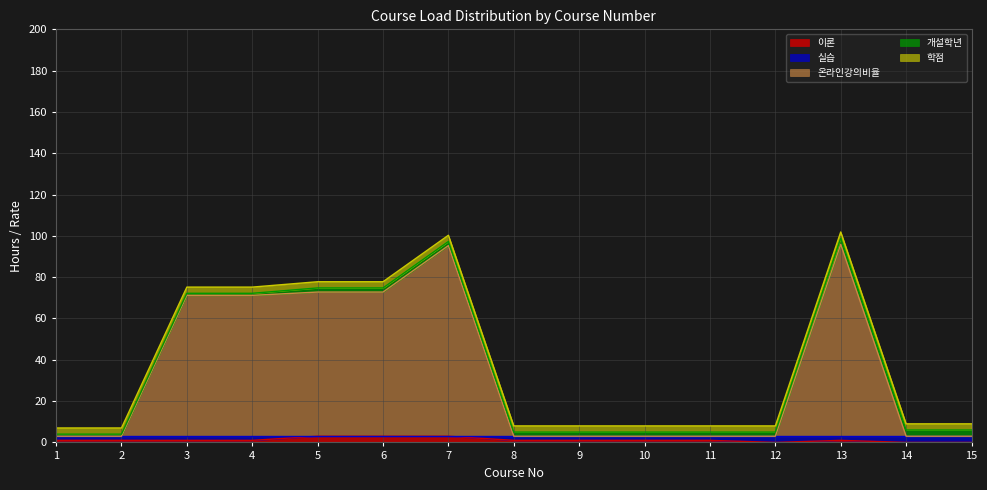

Which series changed the most between 6 and 12?

온라인강의비율